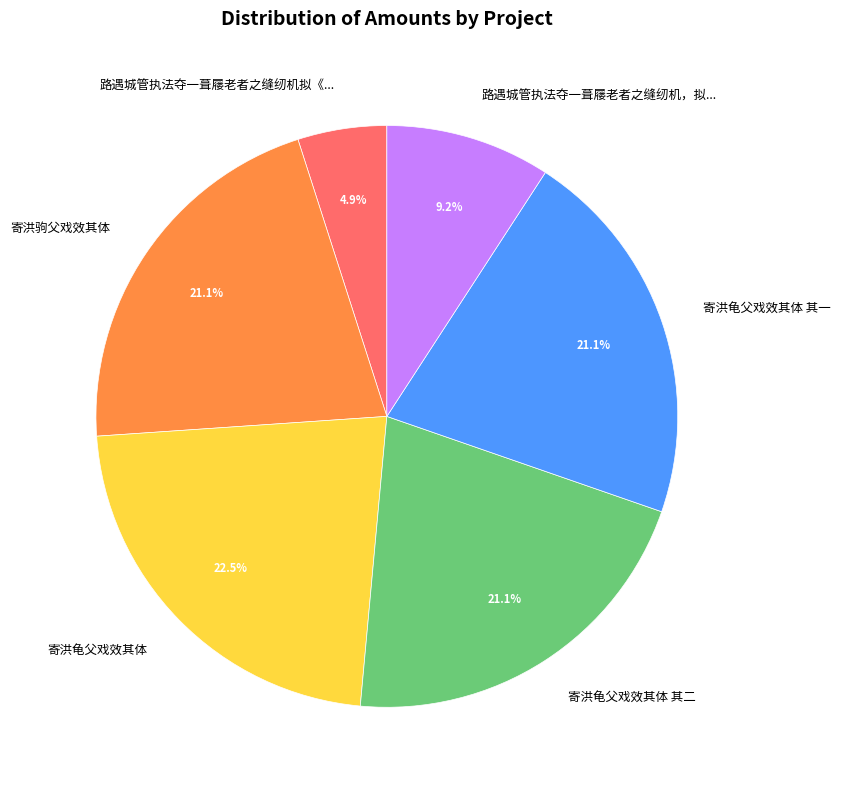

To the nearest percent, what is the difference between the largest and smallest slice percentages?

18%